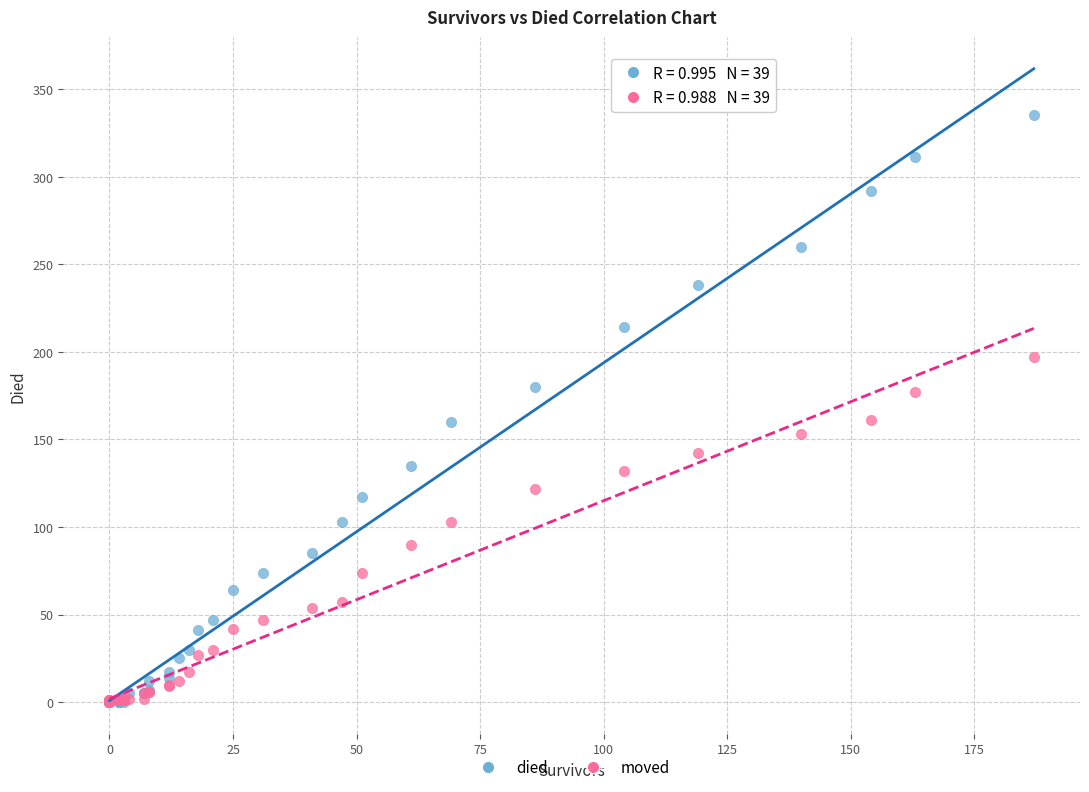

What are all the series names shown in the legend?

died, moved